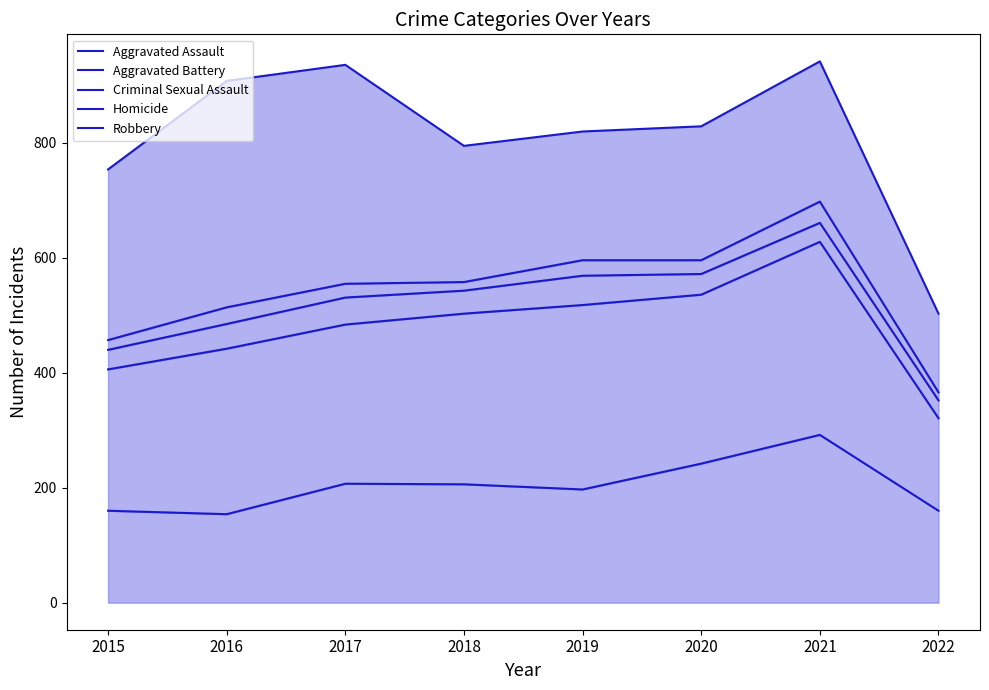

What are all the series names shown in the legend?

Aggravated Assault, Aggravated Battery, Criminal Sexual Assault, Homicide, Robbery